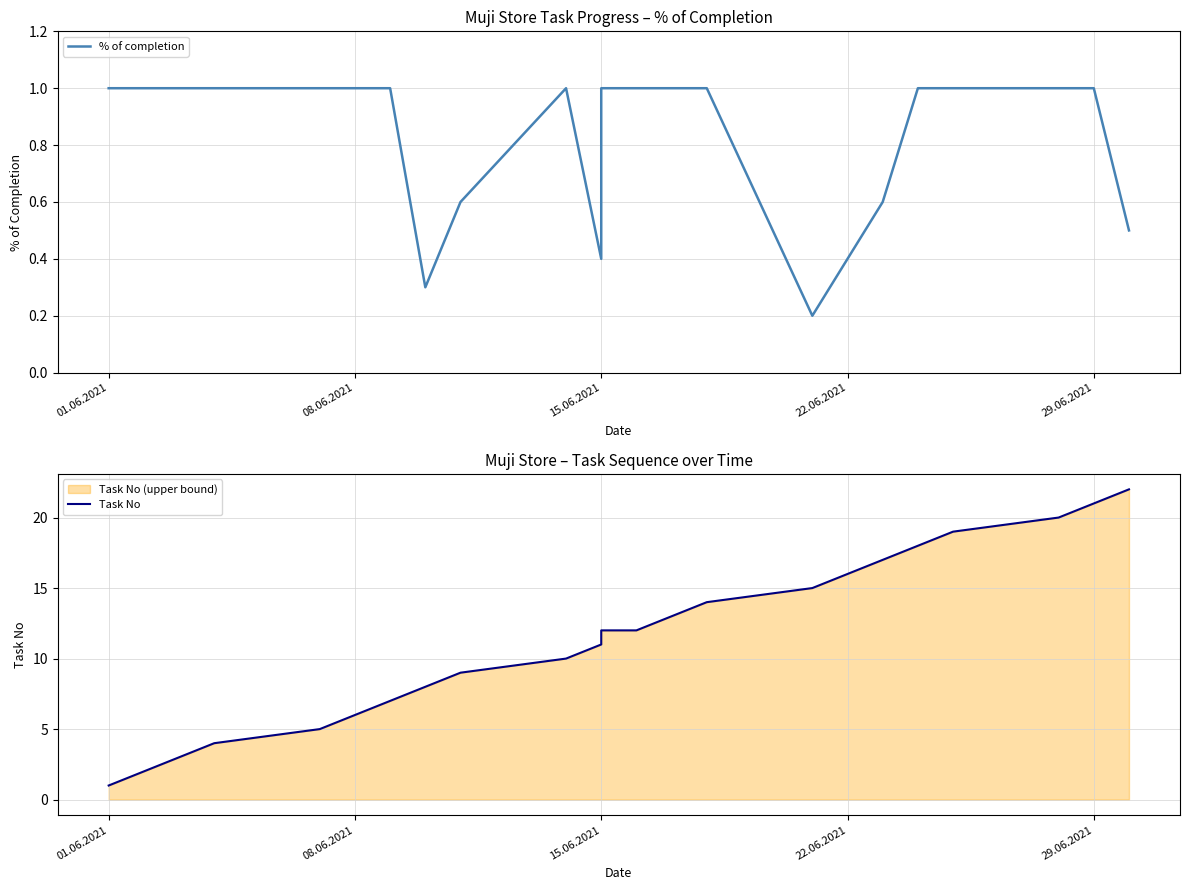

The % of completion series shows 0.3 at 8. True or false?

False